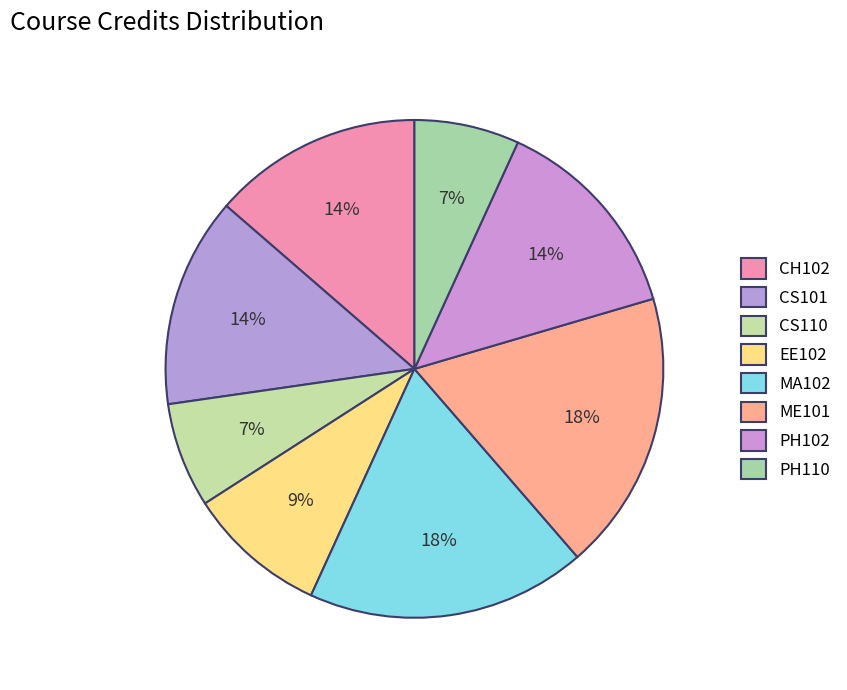

How many slices are in this pie chart?

8